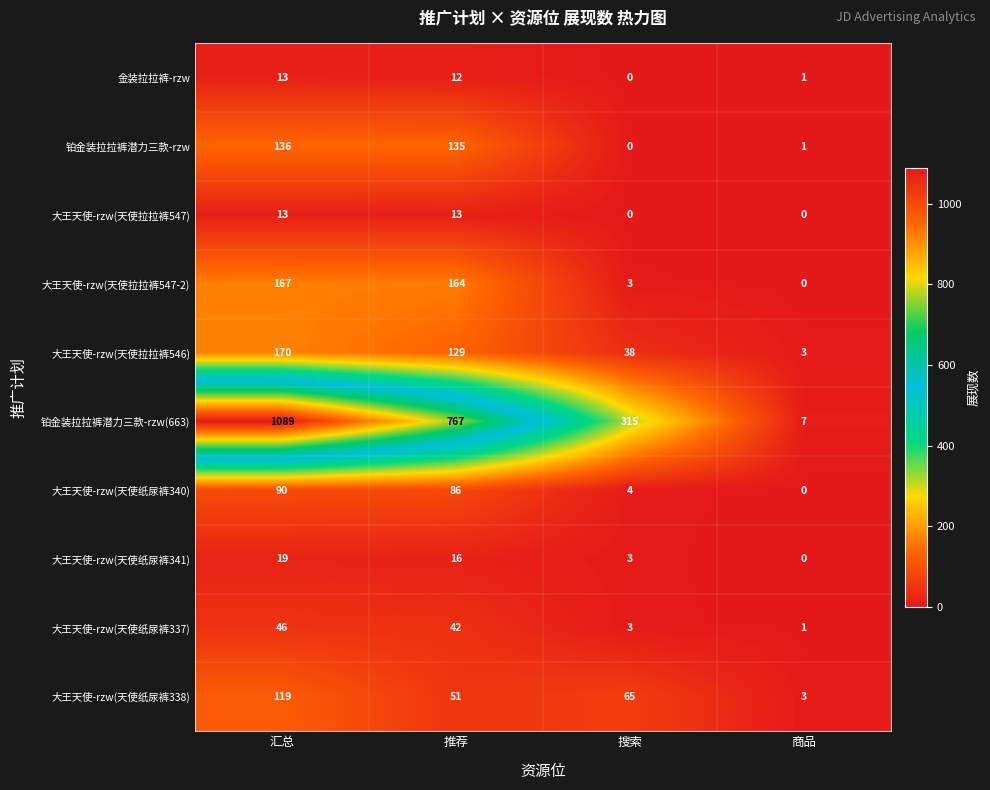

What is the highest value of the 大王天使-rzw(天使拉拉裤547) series?

13